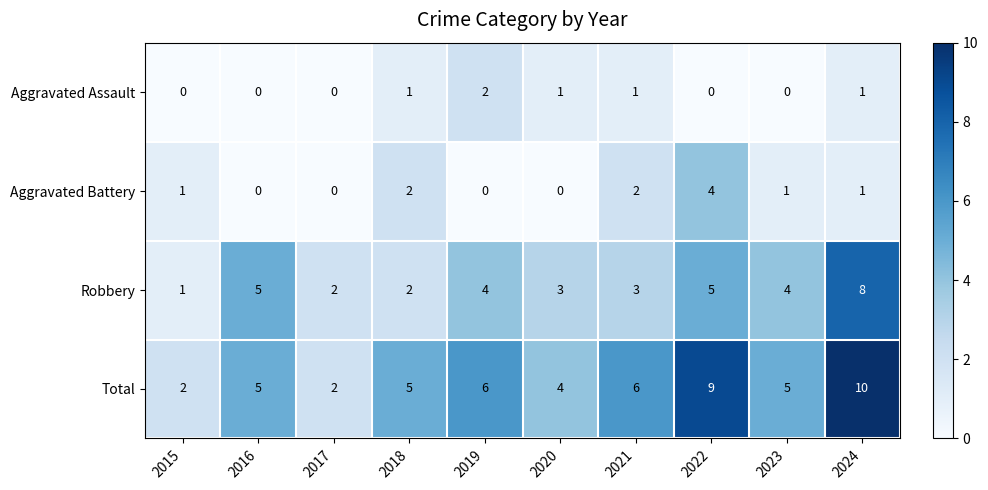

How many series are shown in this chart?

4